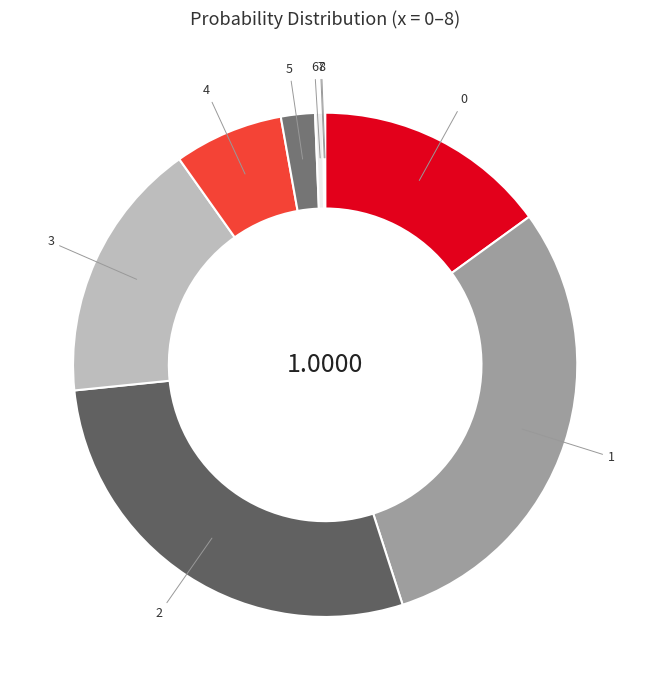

Is there a majority slice in this chart?

No